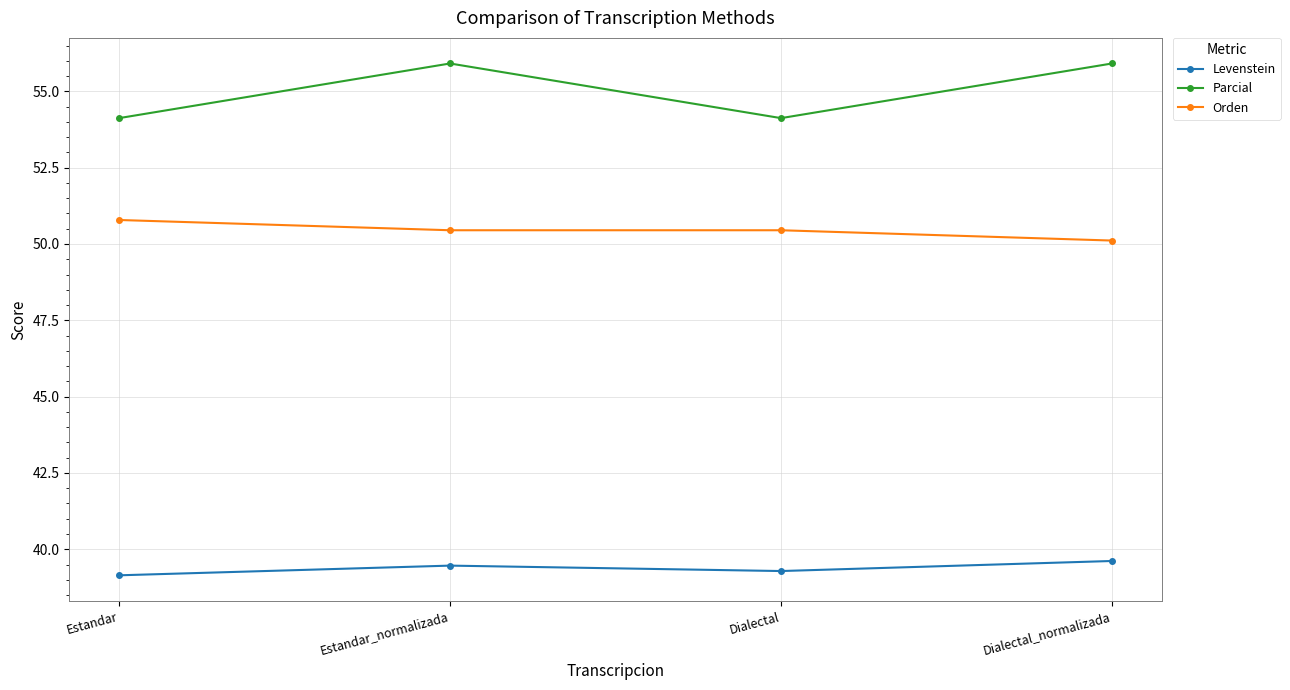

The value of Levenstein at Estandar is 53.2. True or false?

False